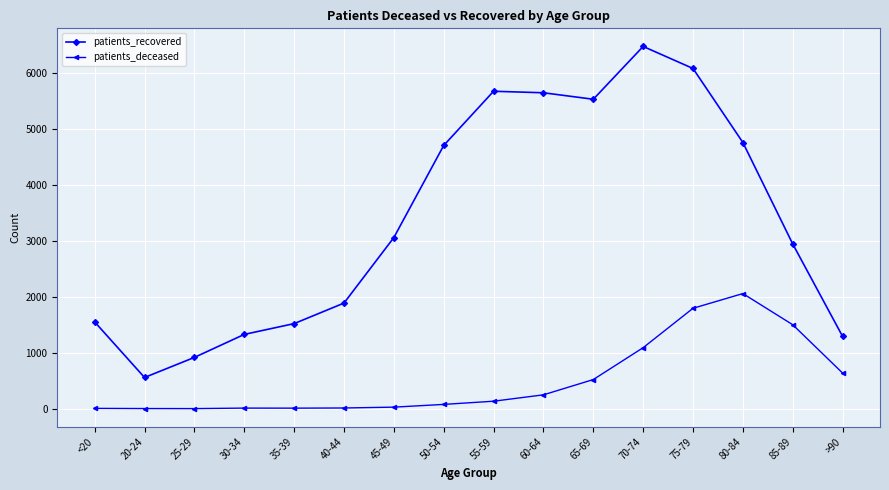

Does the chart have visible grid lines?

Yes